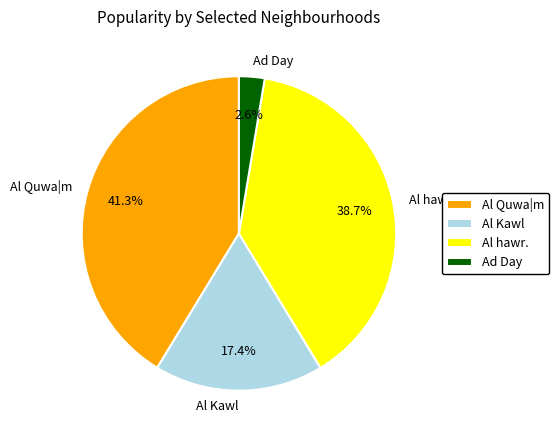

Is it true that Al hawr. is 39% of the pie?

True